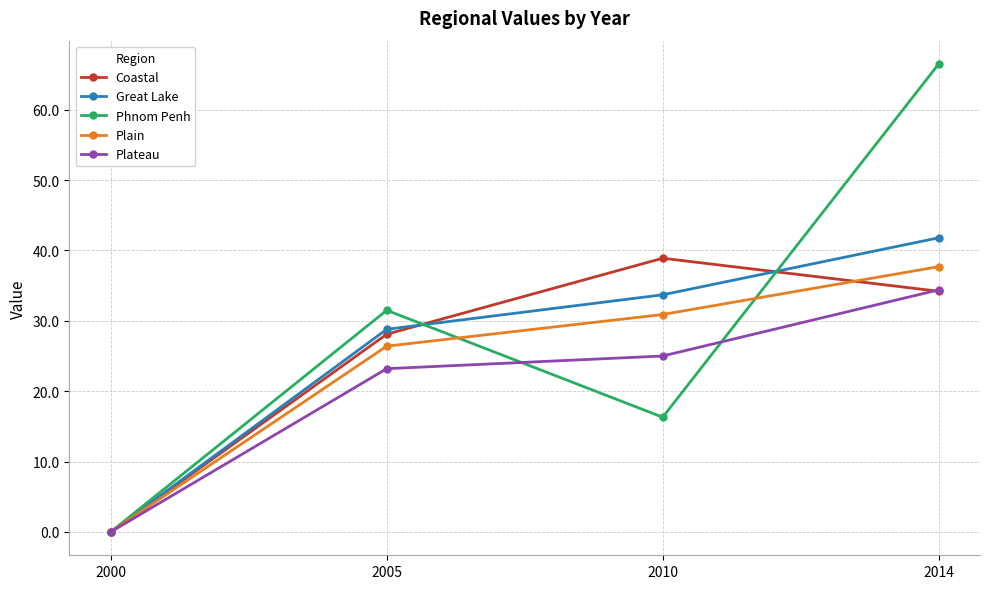

True or false: Great Lake and Coastal cross at least once.

True